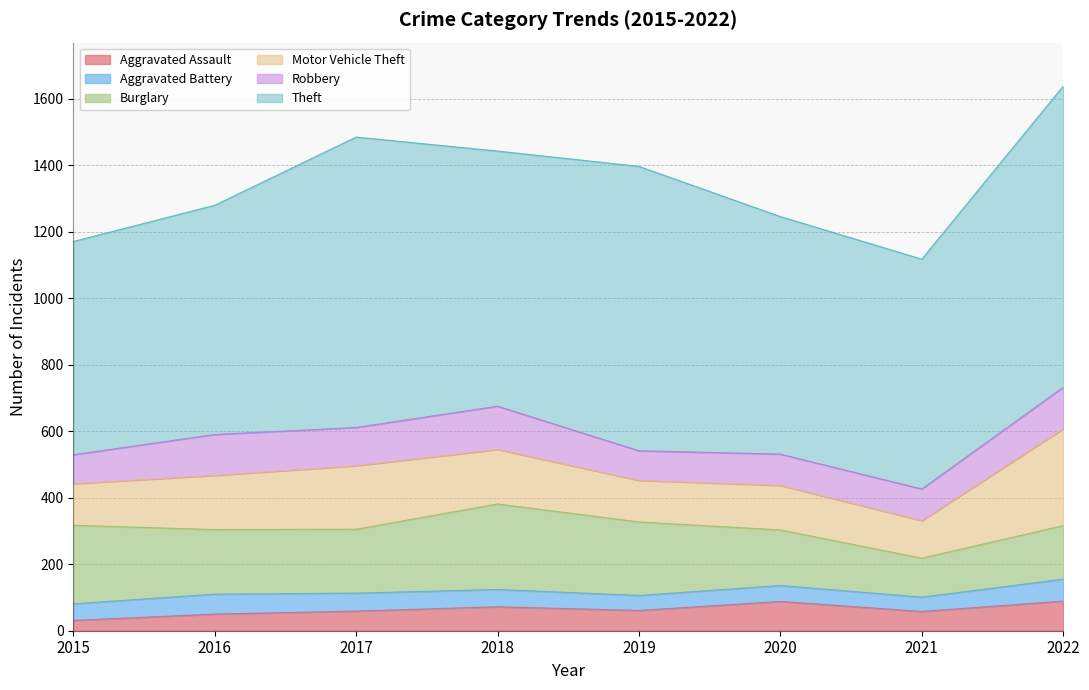

What is the difference between the highest and lowest values at 2022?

839